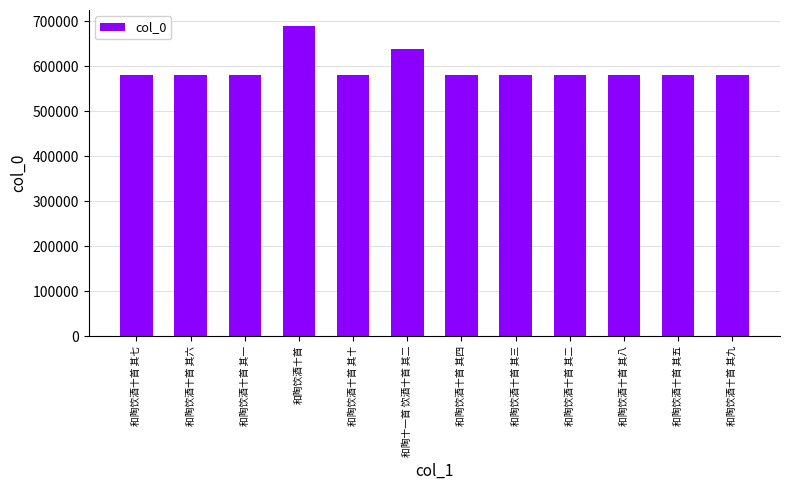

Which has a higher value, 和陶十一首 饮酒十首 其二 or 和陶饮酒十首 其七?

和陶十一首 饮酒十首 其二